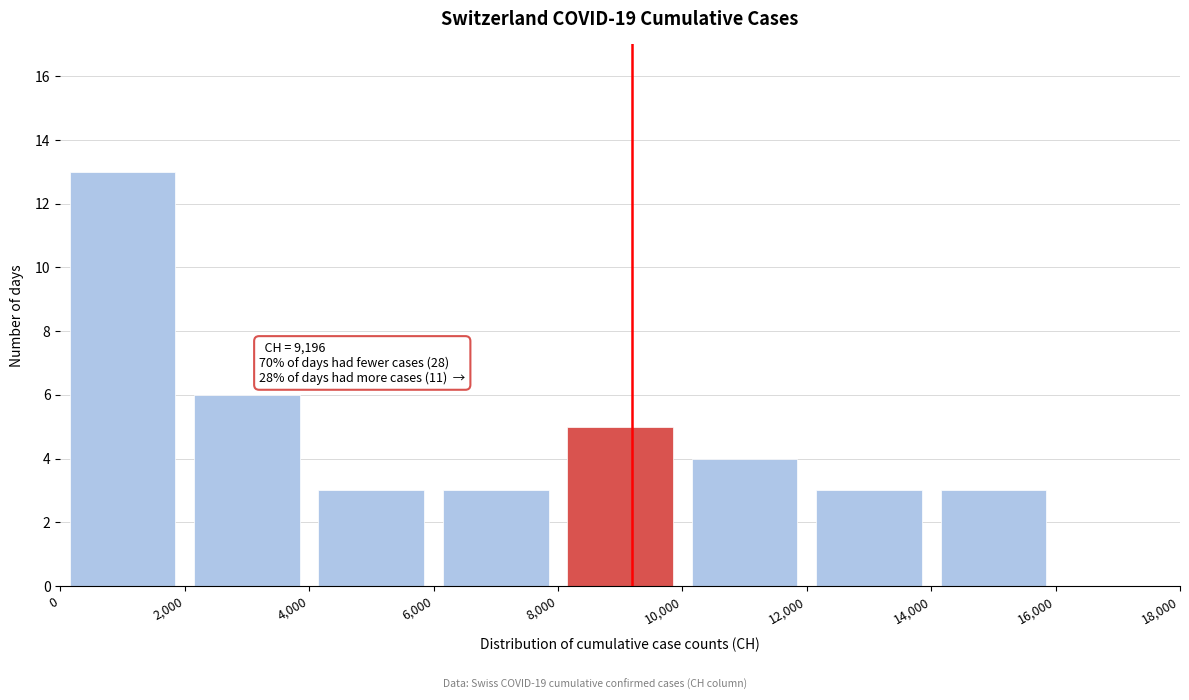

Over which range of the x-axis is the bar tallest?

0 to 2,000